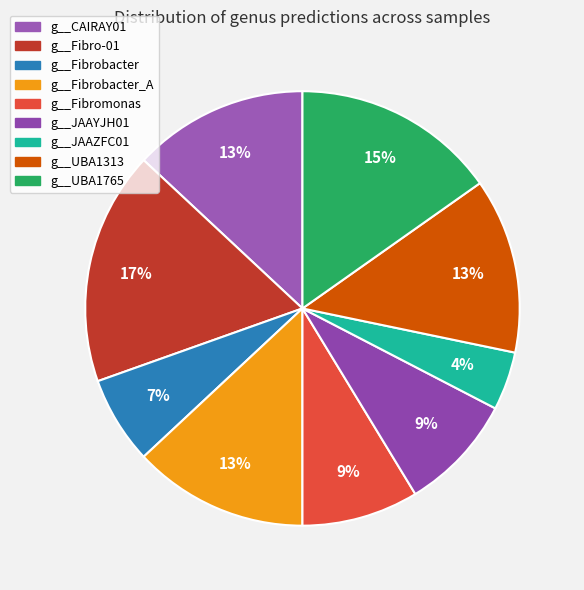

How many segments does this pie chart have?

9